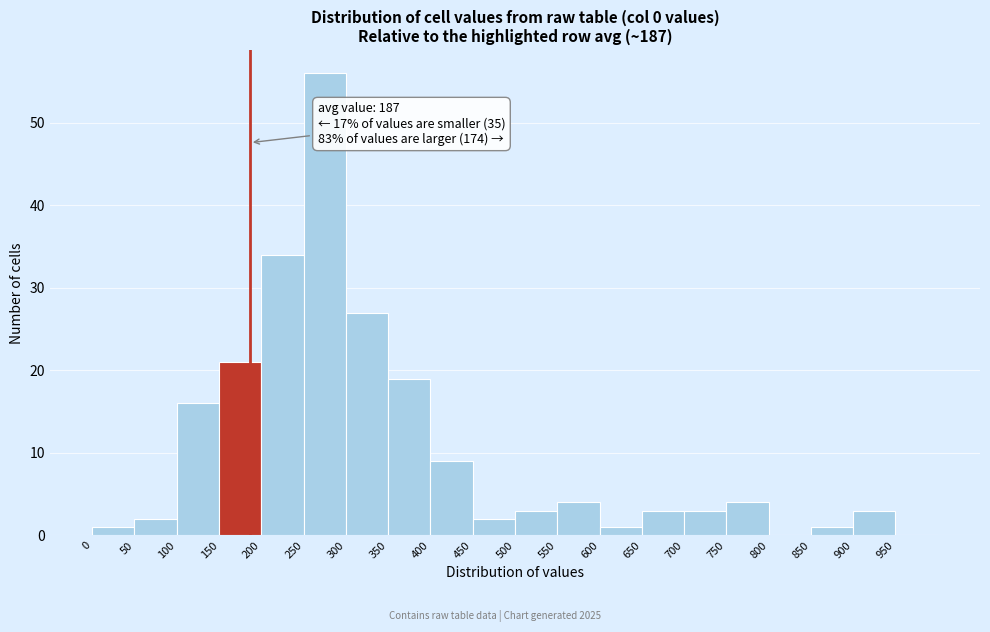

Over which range of the x-axis is the bar tallest?

250 to 300